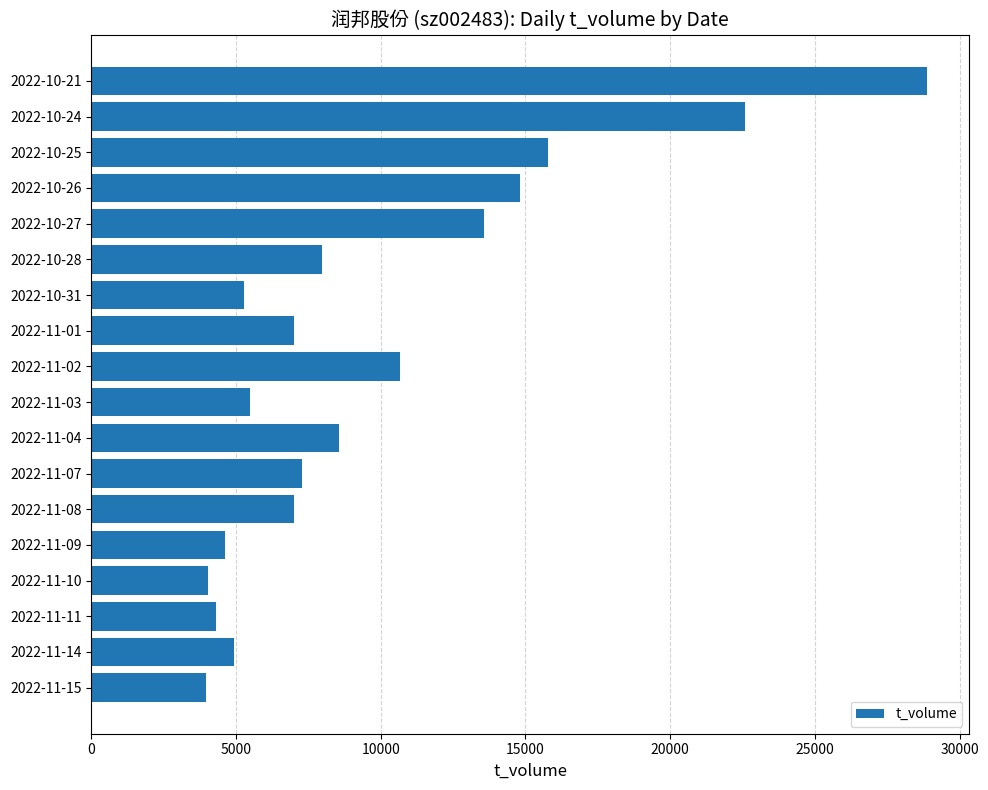

Which has a higher value, 2022-11-01 or 2022-10-31?

2022-11-01